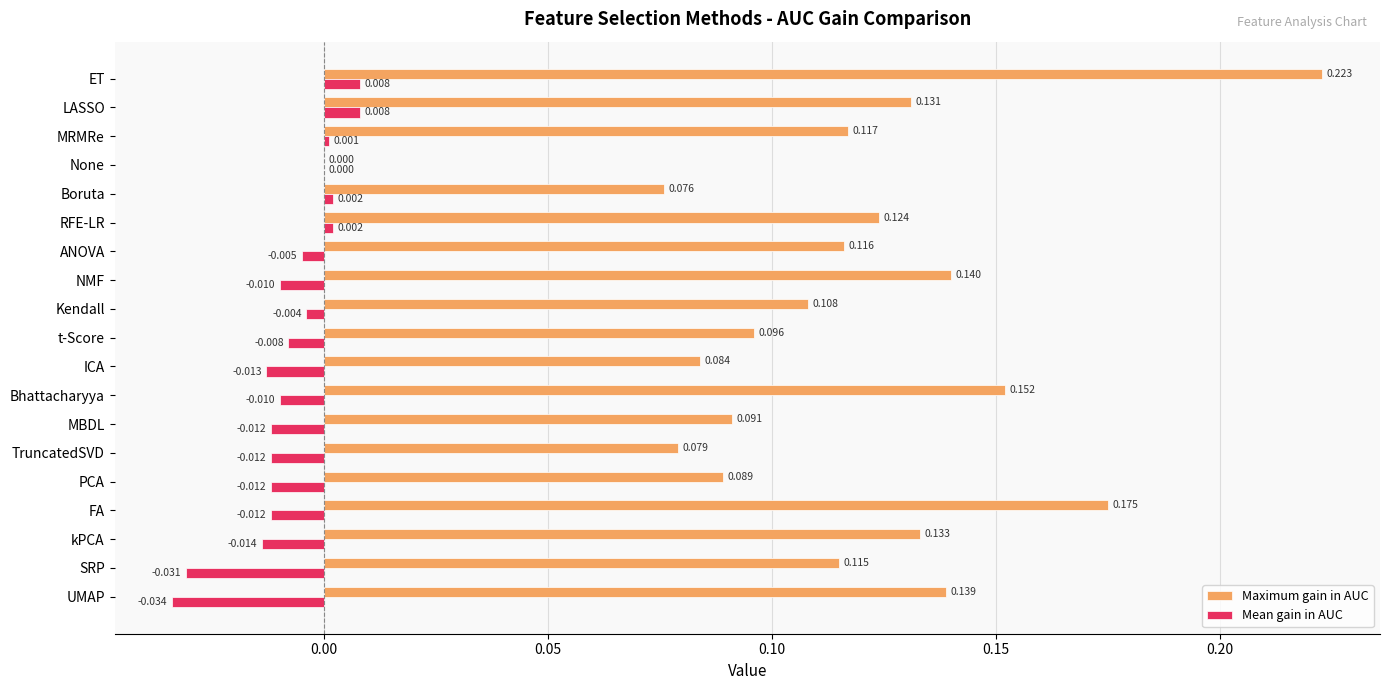

Which series has the largest total across all categories?

Maximum gain in AUC